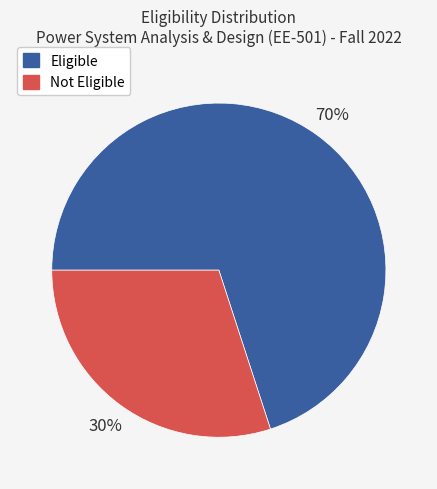

Is it true that Eligible is 57% of the pie?

False